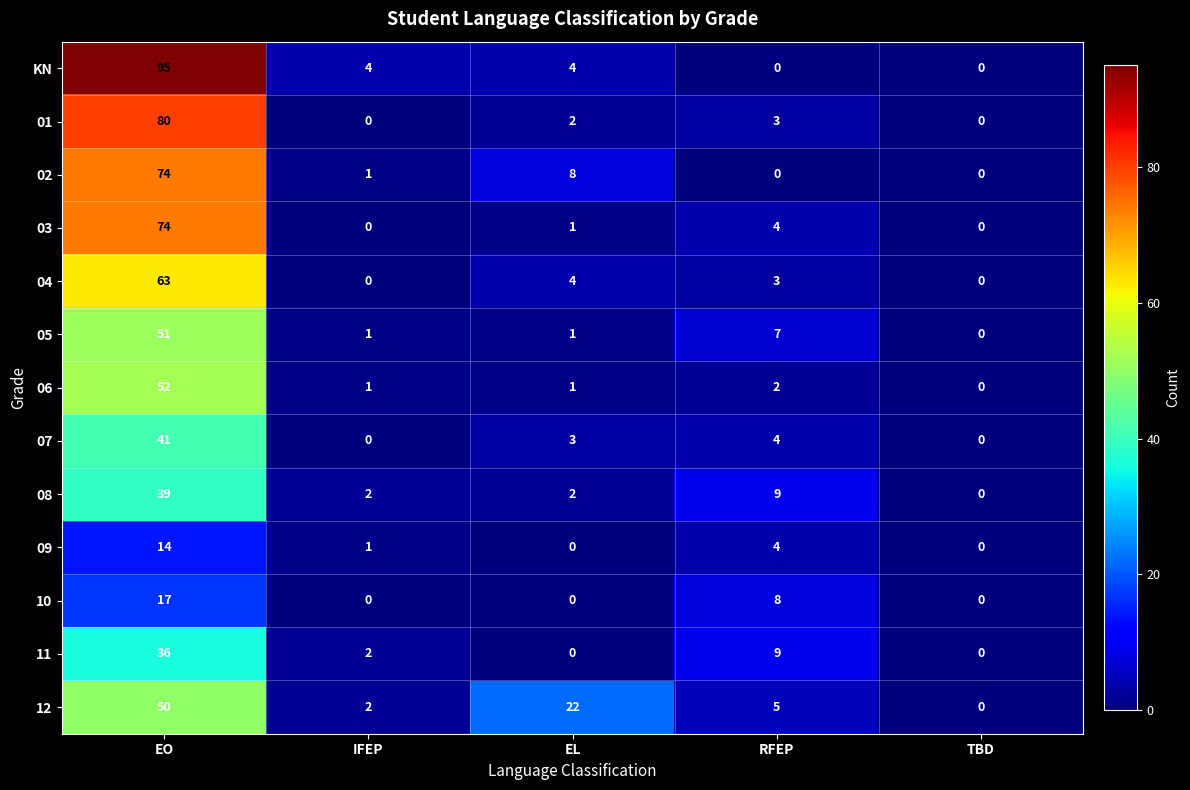

The value of 04 at IFEP is 0. True or false?

True